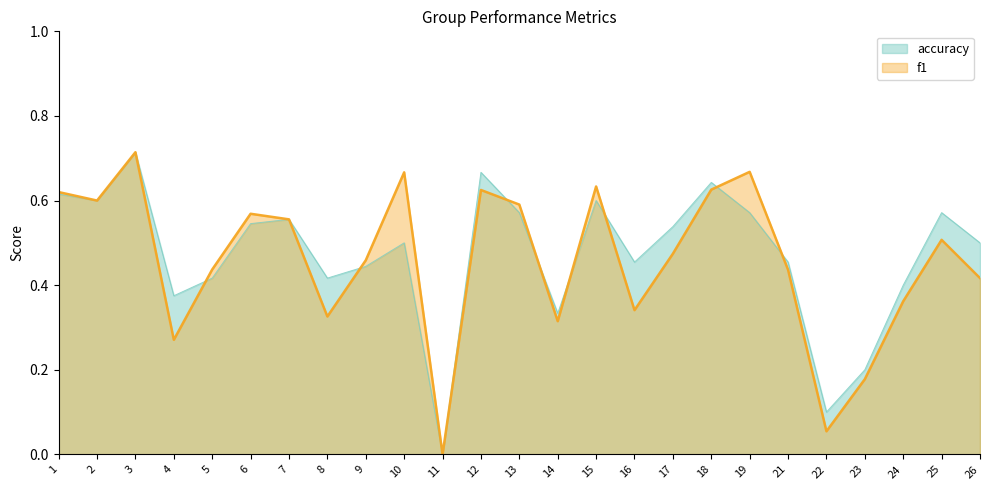

What is the difference between the maximum and minimum values in the f1 series?

0.7